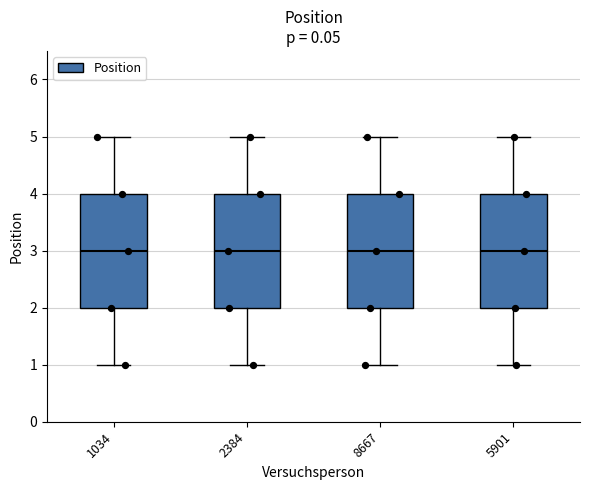

Reading left to right, transcribe this box plot: for each box, give where its median line is, the range the box spans, and where its two whiskers end, as read against the y-axis. The values are not printed on the chart, so give them approximately, as read against the axis.

1034: median 3, box 2 to 4, whiskers 1 to 5
2384: median 3, box 2 to 4, whiskers 1 to 5
8667: median 3, box 2 to 4, whiskers 1 to 5
5901: median 3, box 2 to 4, whiskers 1 to 5